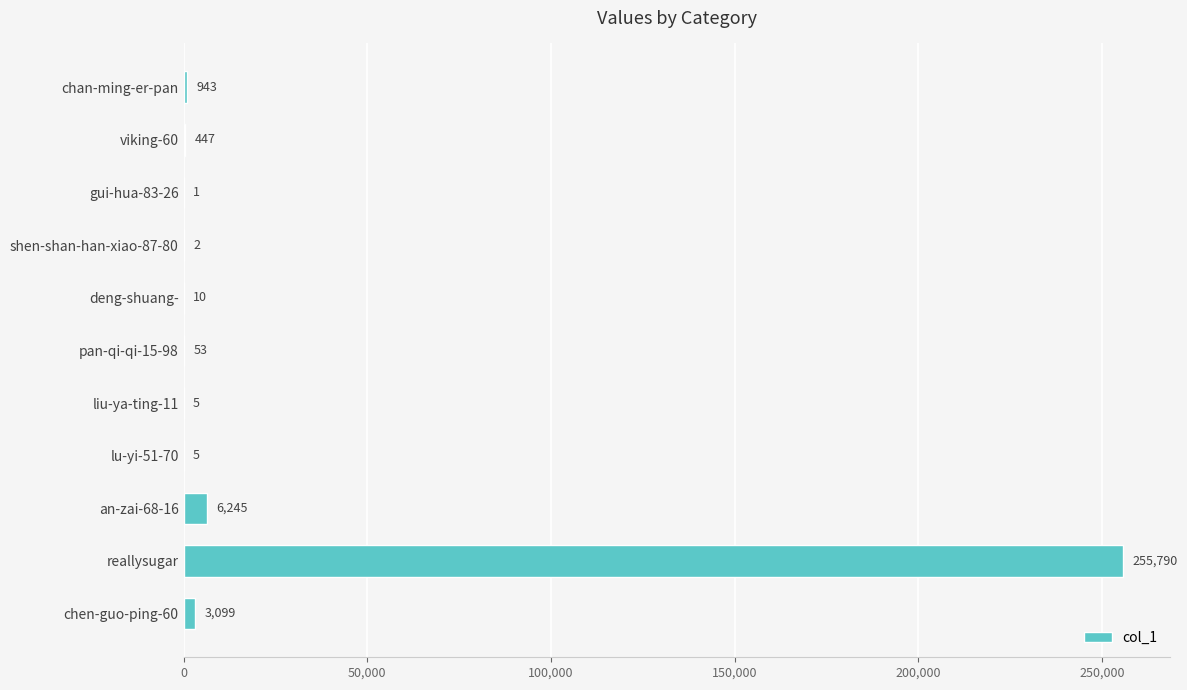

True or false: the data shows 943 at chan-ming-er-pan.

True